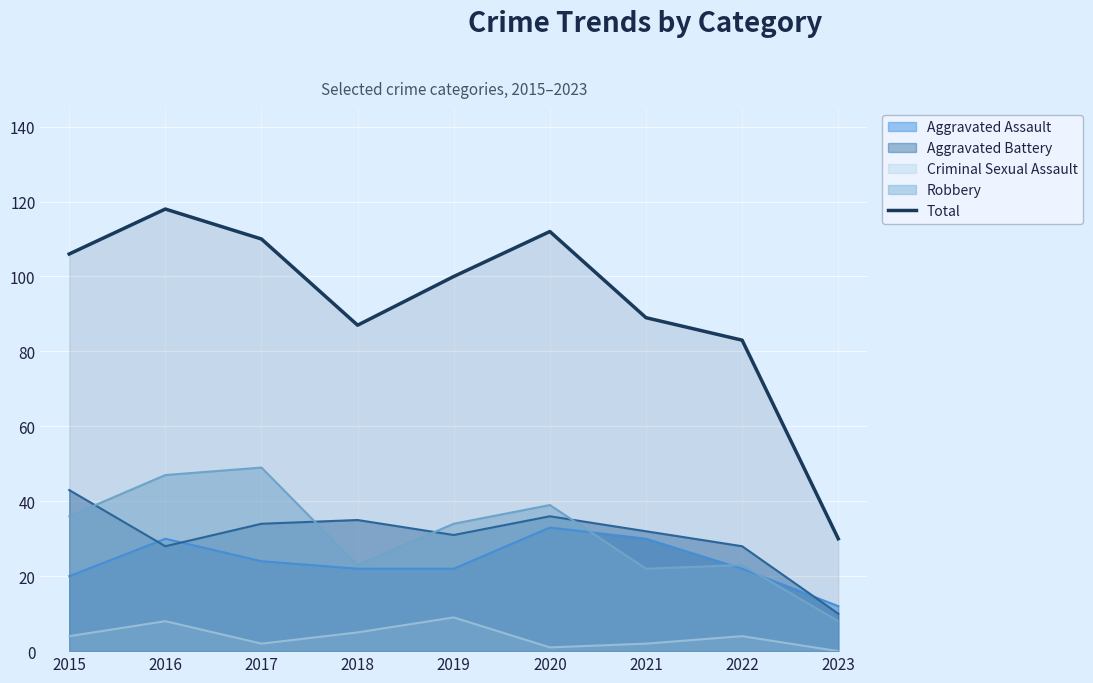

True or false: the data has more than 1 interior local peaks.

True